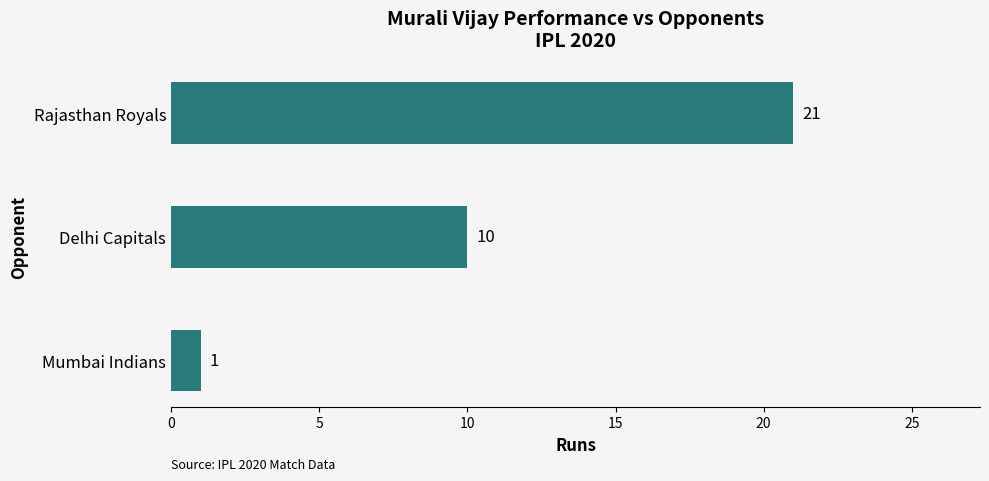

What is the sum of all values?

32